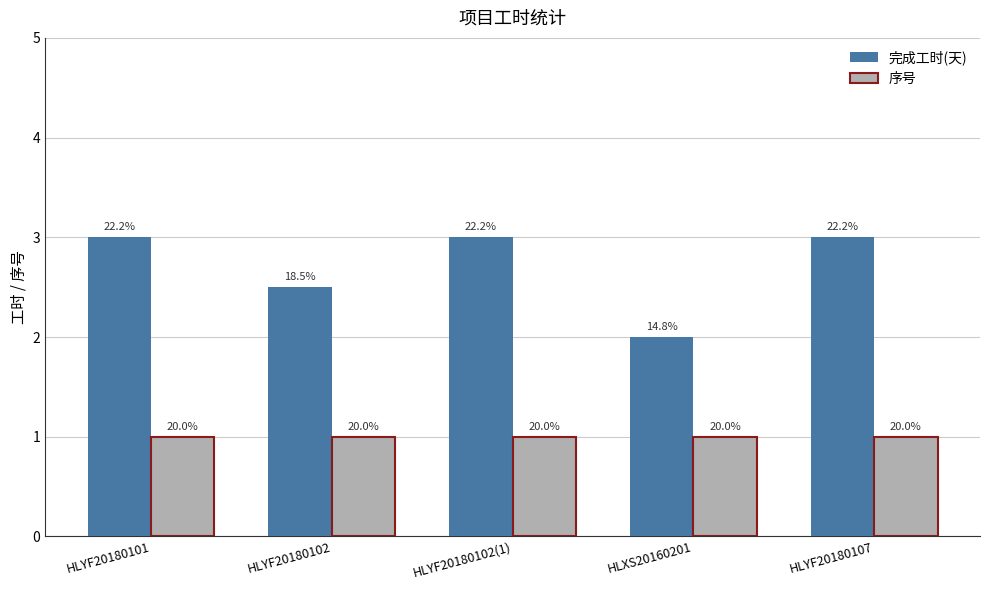

What is the label of the 2nd bar from the left?

HLYF20180102